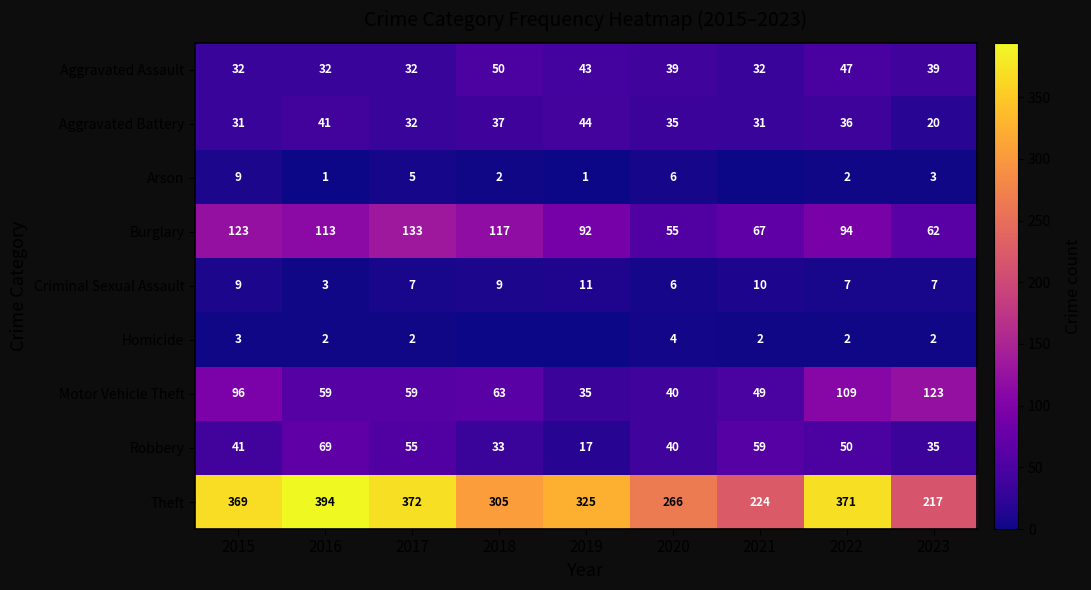

Is the value of Robbery at 2022 greater than the value of Criminal Sexual Assault at 2020?

Yes